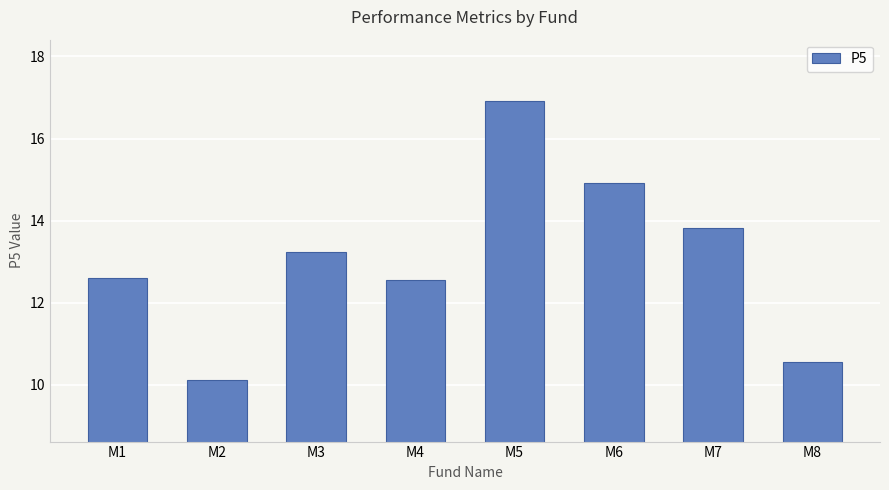

How many bars are there in total?

8